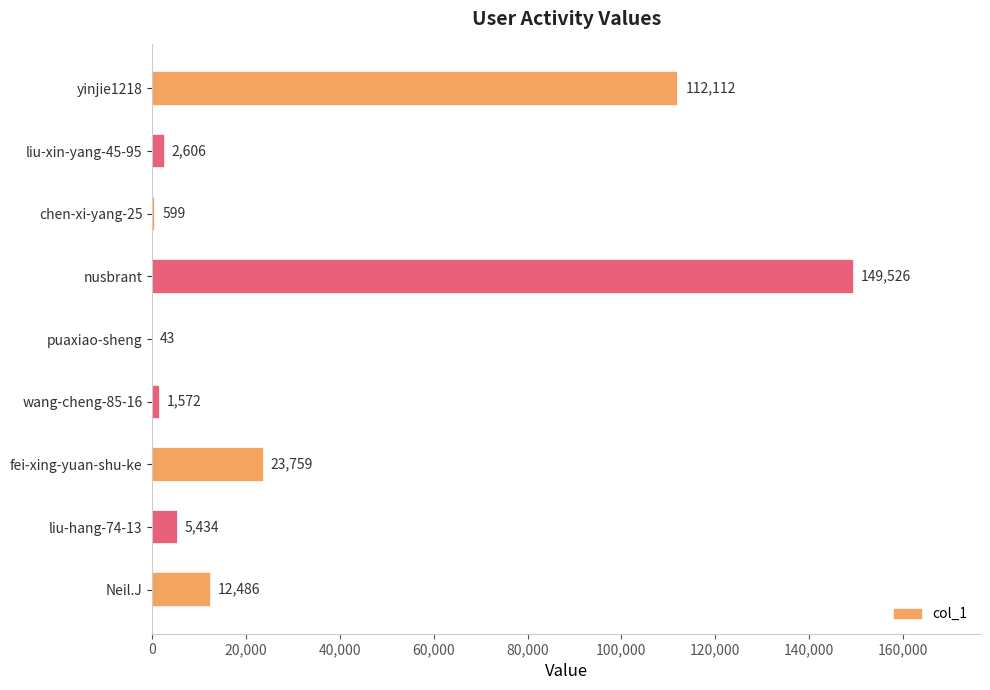

Which category has the highest value across all series?

nusbrant